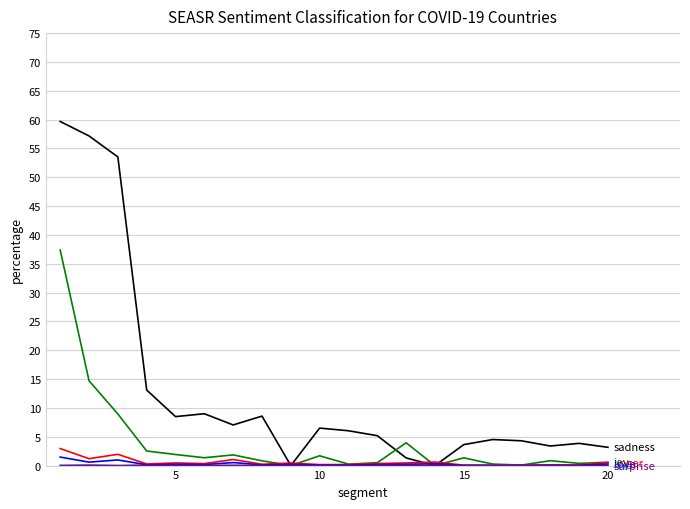

What is the maximum value shown in the chart?

59.7